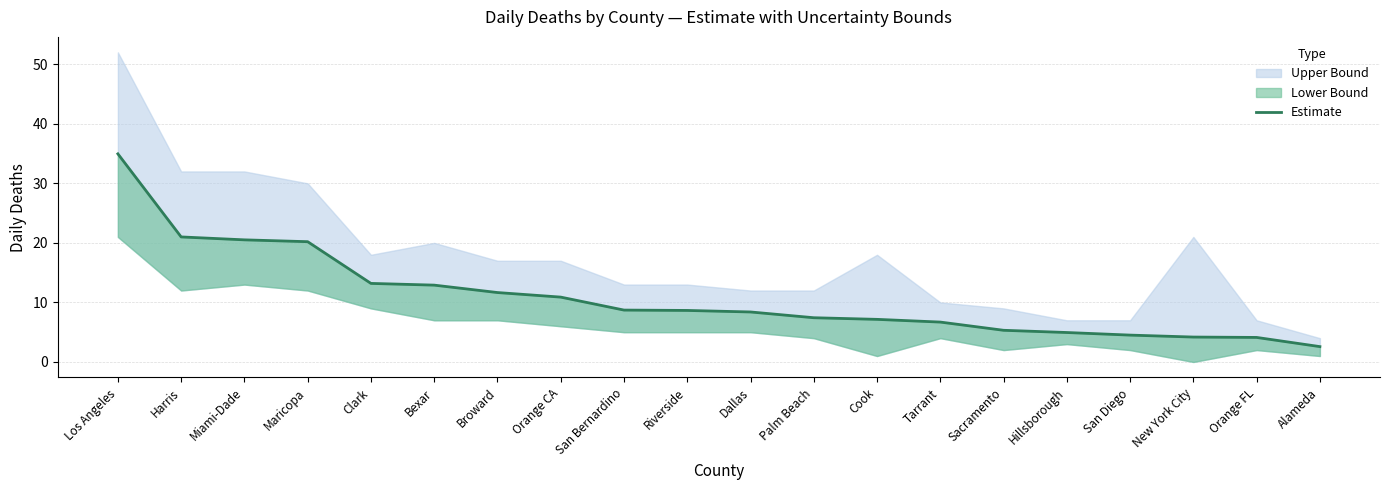

Is it true that the value at Sacramento is 1.7?

False